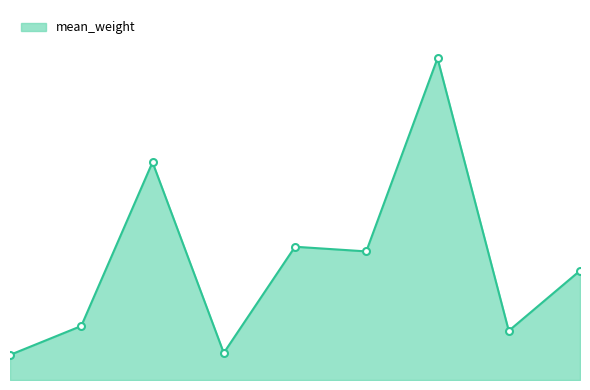

At which label is the value closest to 0?

3